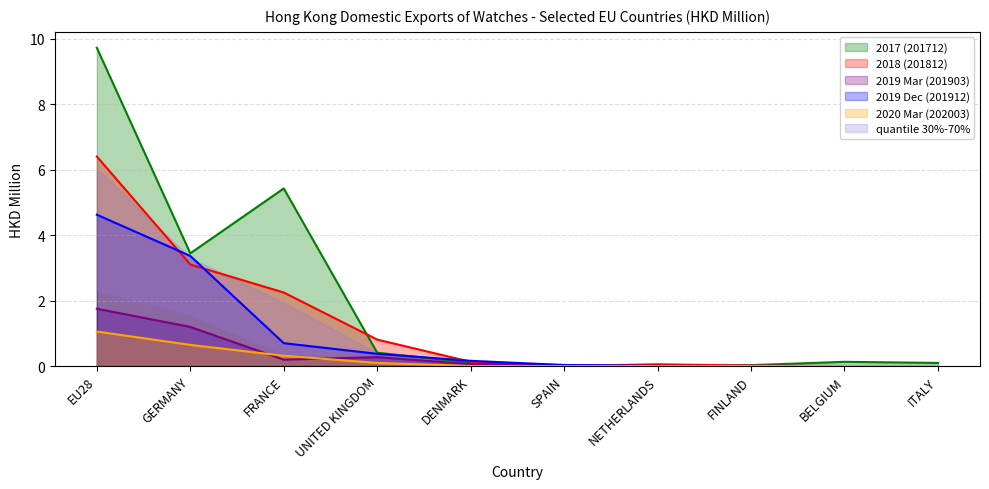

Is it true that 2020 Mar (202003) equals 0.2 at FRANCE?

False